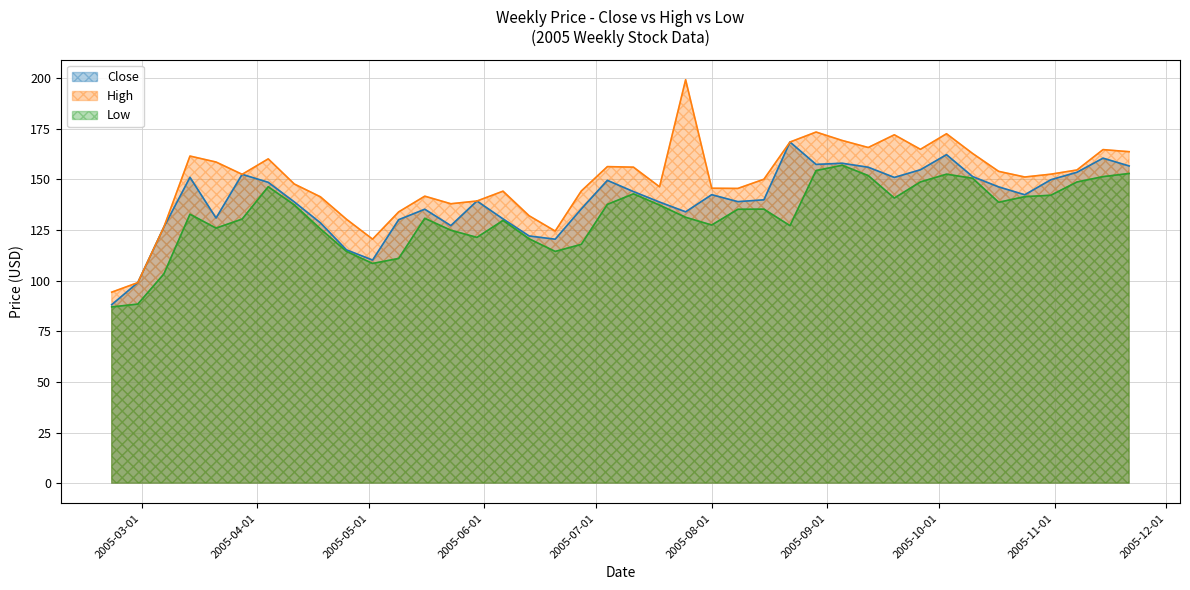

True or false: Low and High intersect in this chart.

False